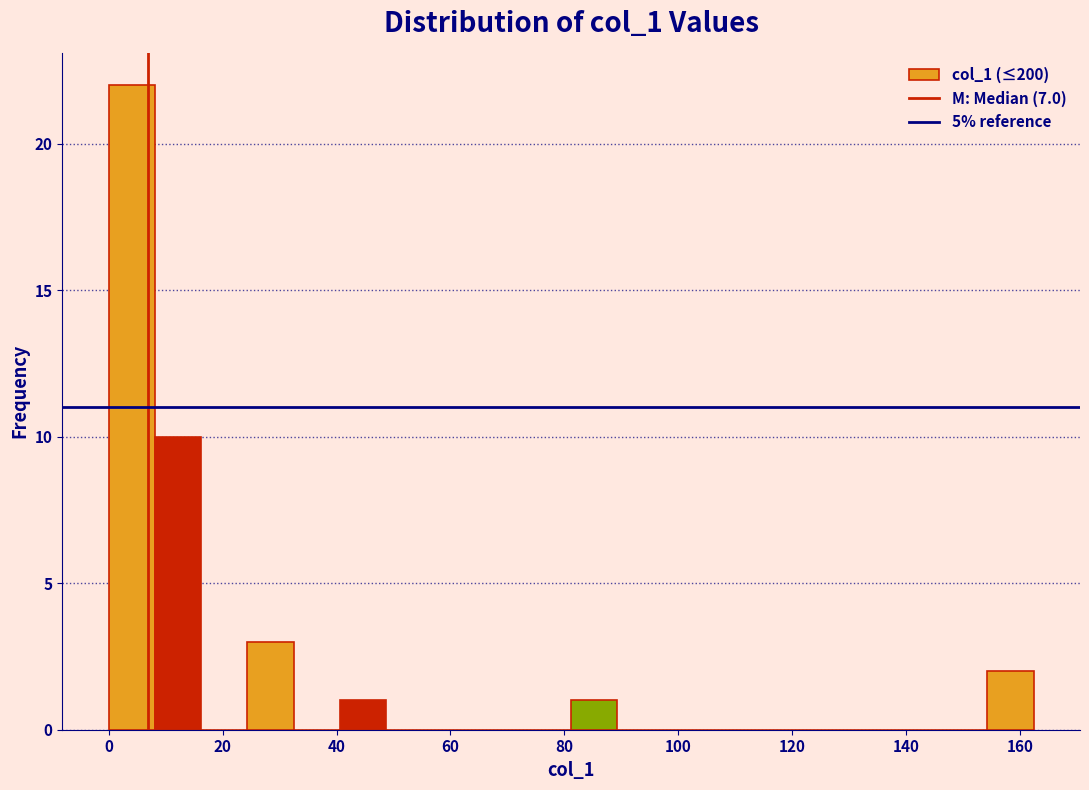

Reading left to right, list every bar in this chart as the range it spans on the x-axis followed by its height. Neither the bar edges nor the heights are printed on the chart, so give them approximately, as read against the axes.

0 to 8: 22
8 to 16: 10
16 to 24: 0
24 to 32: 3
32 to 40: 0
40 to 48: 1
48 to 56: 0
56 to 64: 0
64 to 74: 0
74 to 82: 0
82 to 90: 1
90 to 98: 0
98 to 106: 0
106 to 114: 0
114 to 122: 0
122 to 130: 0
130 to 138: 0
138 to 146: 0
146 to 154: 0
154 to 162: 2